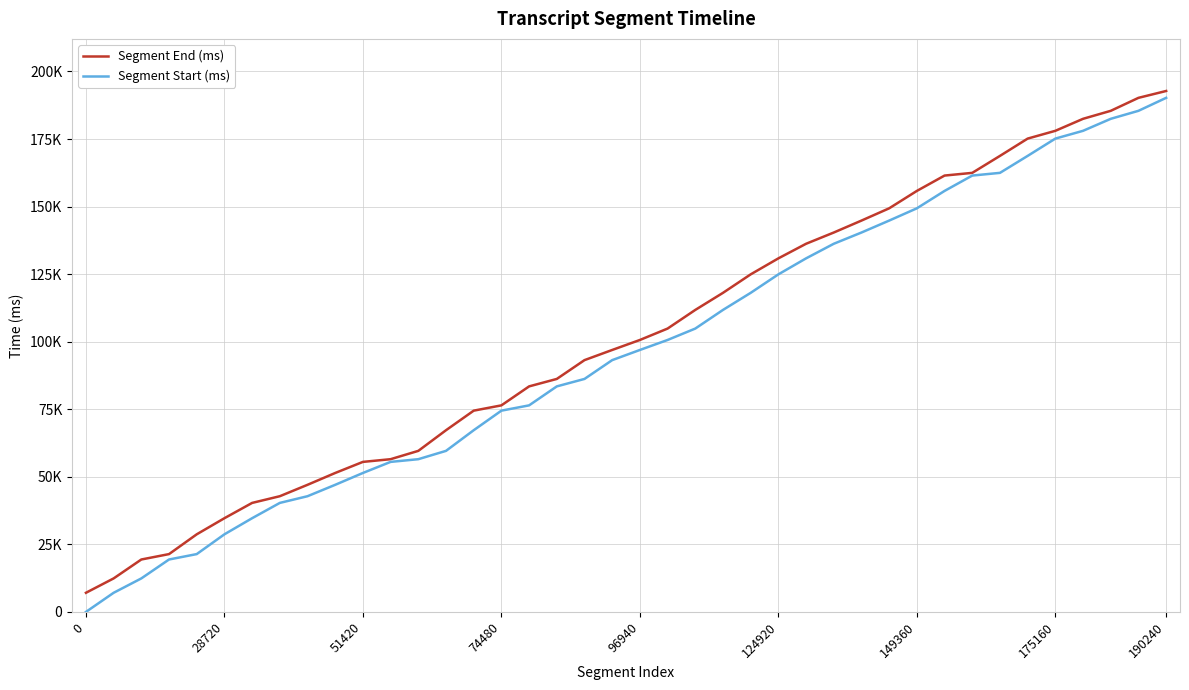

True or false: Segment Start (ms) and Segment End (ms) cross at least once.

False